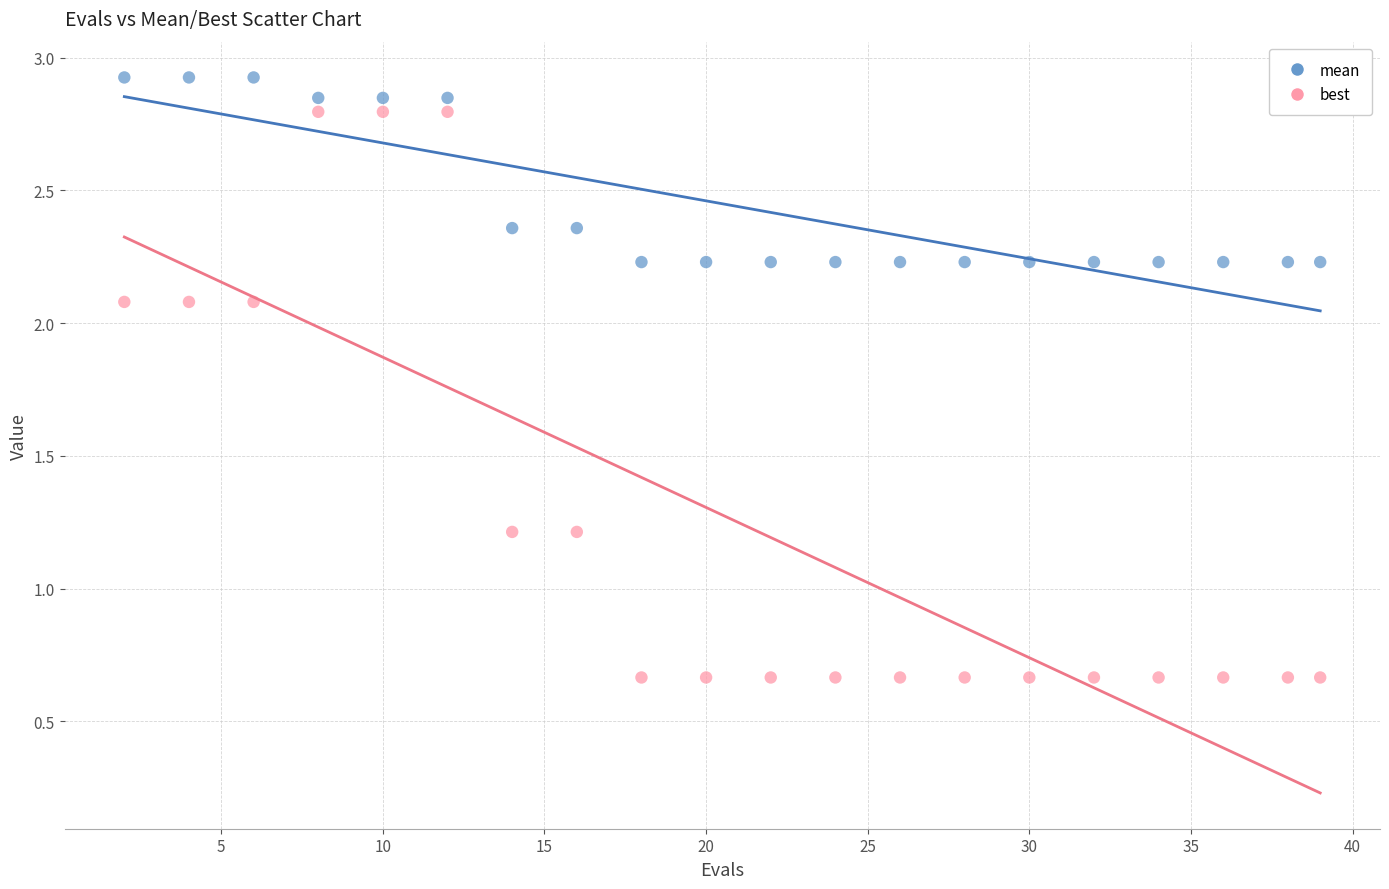

Which series has the widest spread of Y values?

best